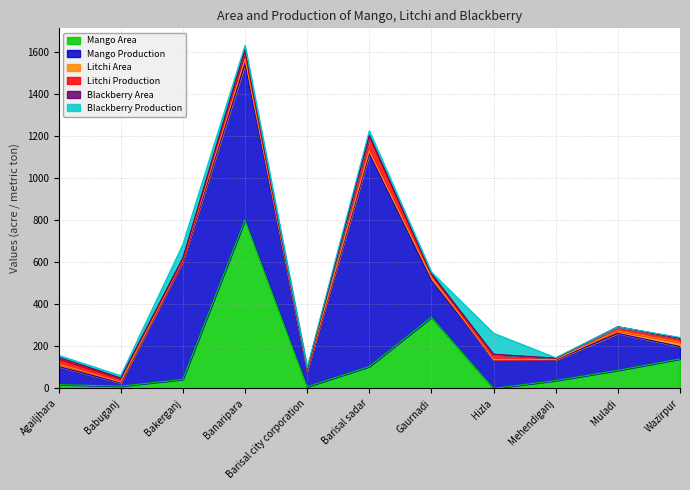

True or false: Blackberry Production has a value of 17.8 at Banaripara.

True